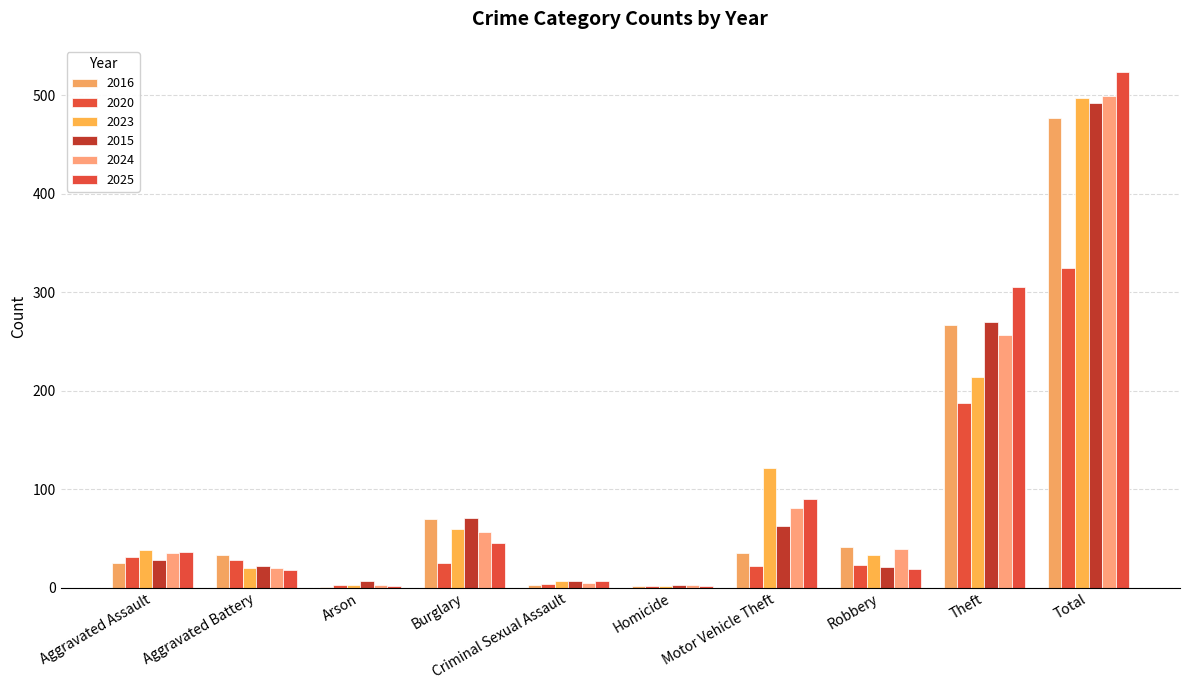

Which label corresponds to the smallest value in the chart?

Arson